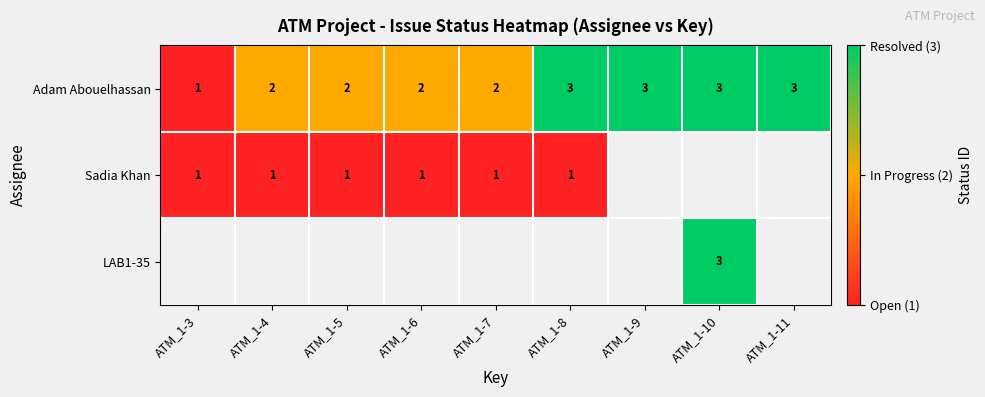

What is the sum of all Adam Abouelhassan values?

21